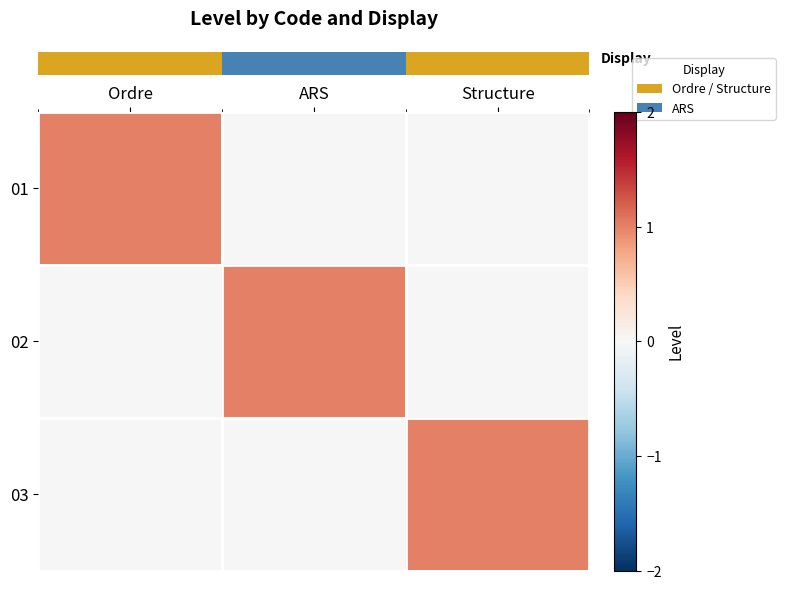

Between Structure and Ordre, which is larger?

Ordre